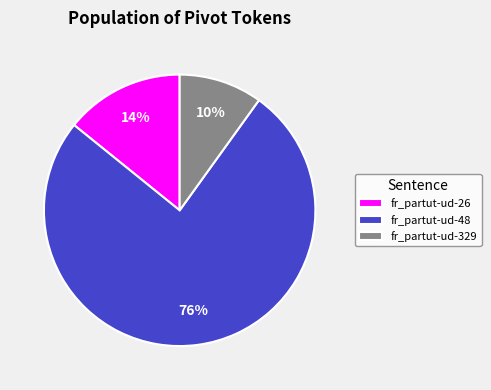

To the nearest percent, what is the difference between the fr_partut-ud-329 and fr_partut-ud-48 slice percentages?

66%